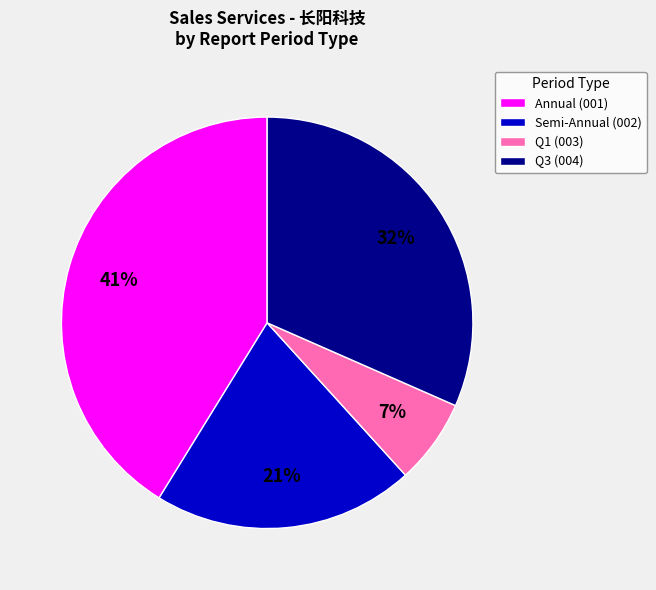

Do Q3 (004) and Semi-Annual (002) together represent more than half of the pie?

Yes